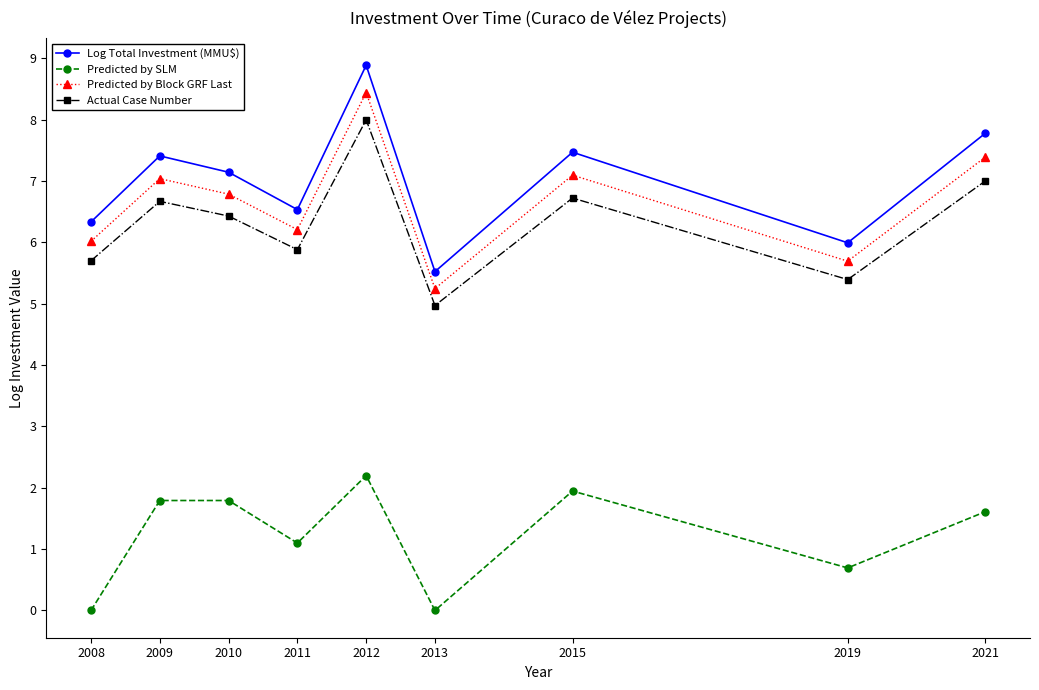

What is the approximate value of Log Total Investment (MMU$) at 2011?

6.5